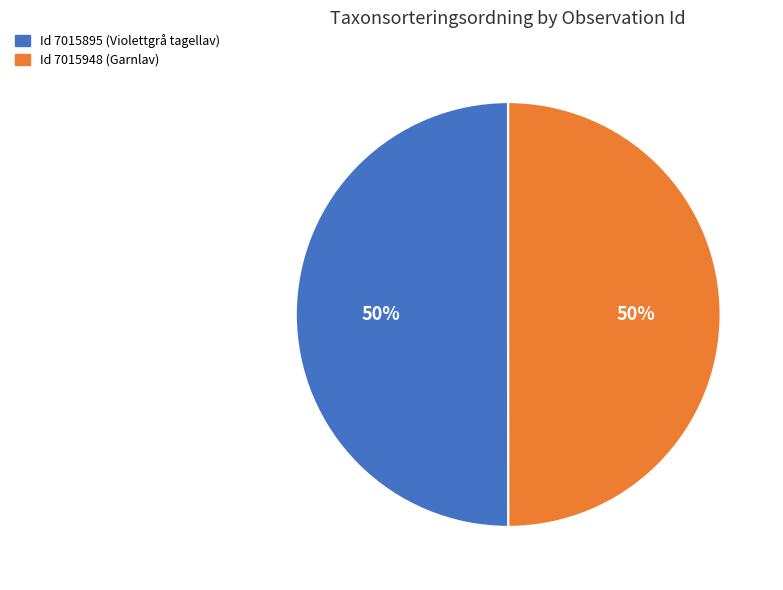

Count the number of slices in the pie.

2